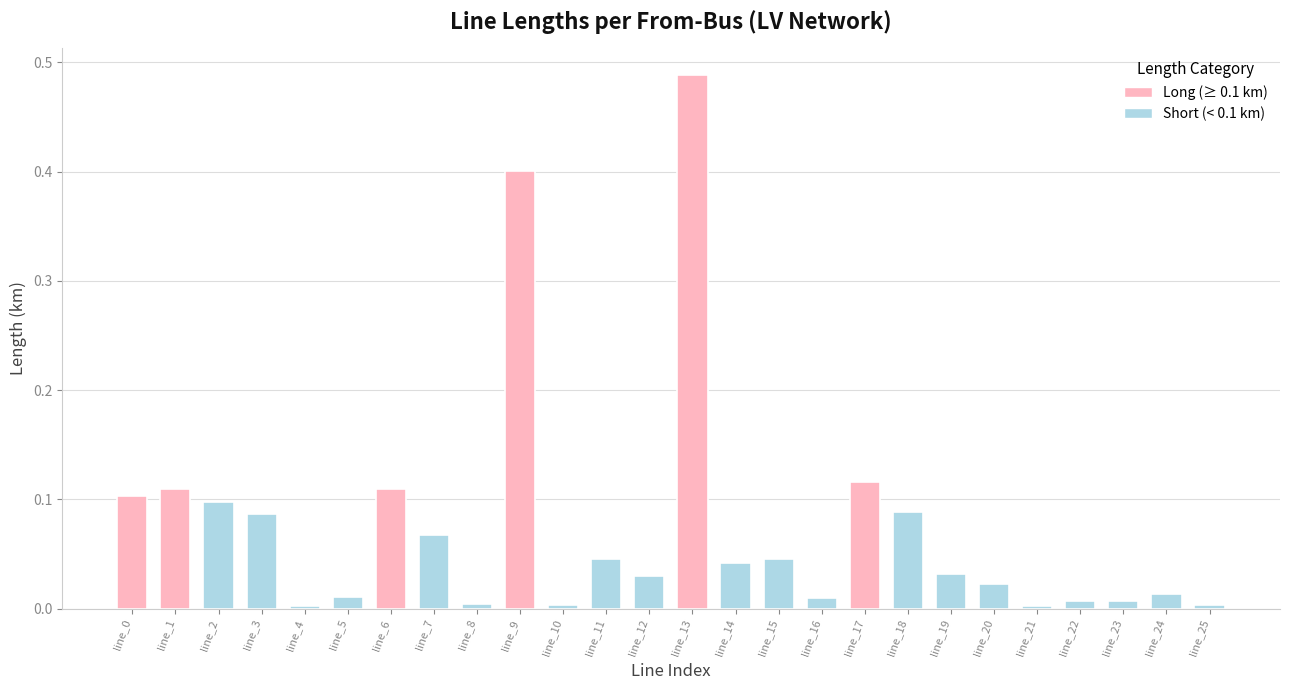

What is the sum of the values at line_7 and line_13?

0.6